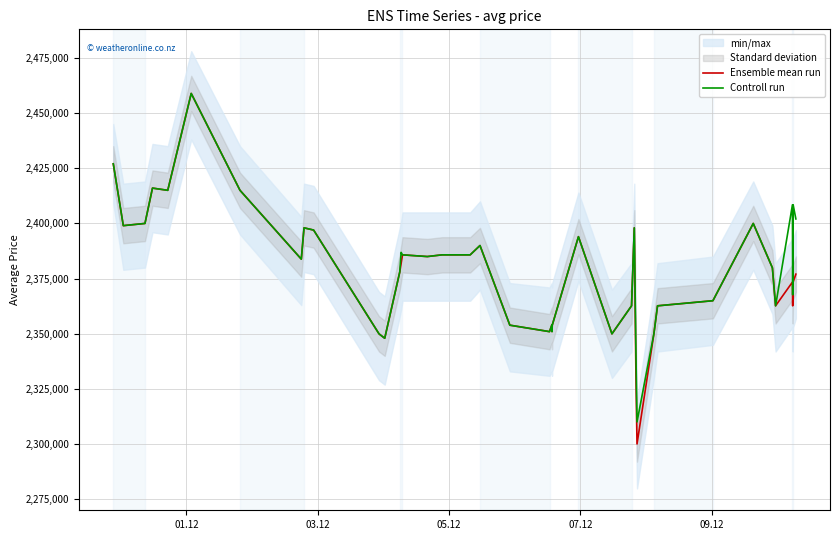

What is the lowest value of the Controll run series?

2310123